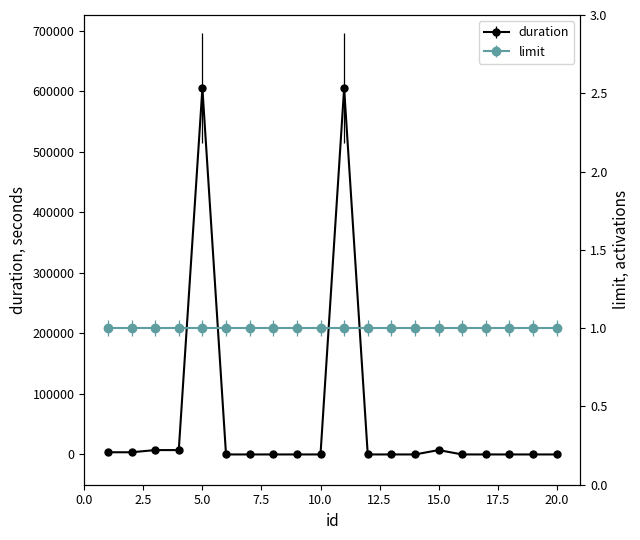

Rank the categories by value from highest to lowest.

5, 11, 3, 4, 15, 1, 2, 6, 7, 8, 9, 10, 12, 13, 14, 16, 17, 18, 19, 20